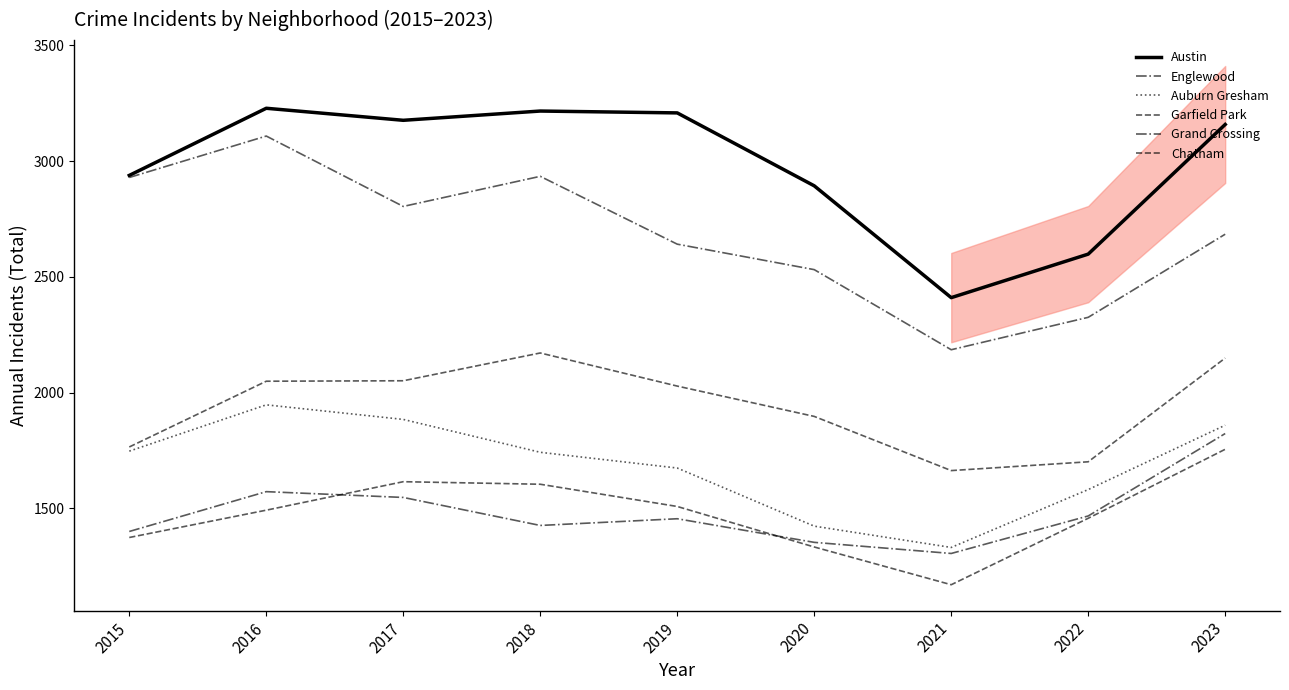

List the series in order of their peak value, highest first.

Austin, Englewood, Garfield Park, Auburn Gresham, Grand Crossing, Chatham